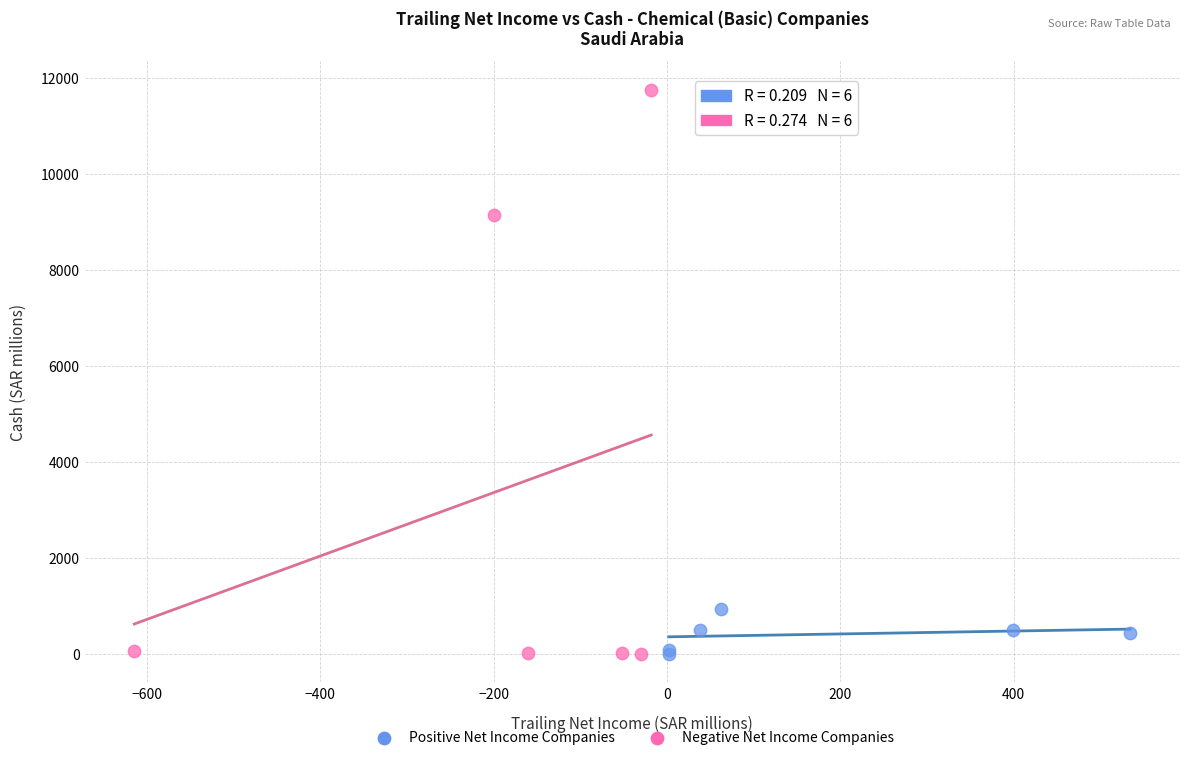

Which series contains the highest Y value?

Negative Net Income Companies